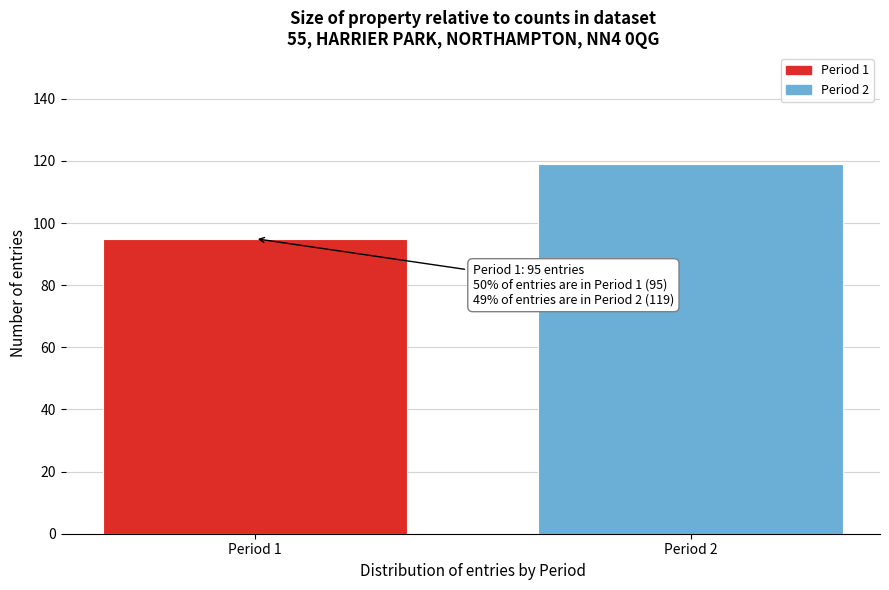

Reading left to right, list all the values displayed in this chart.

Period 1=95	Period 2=119